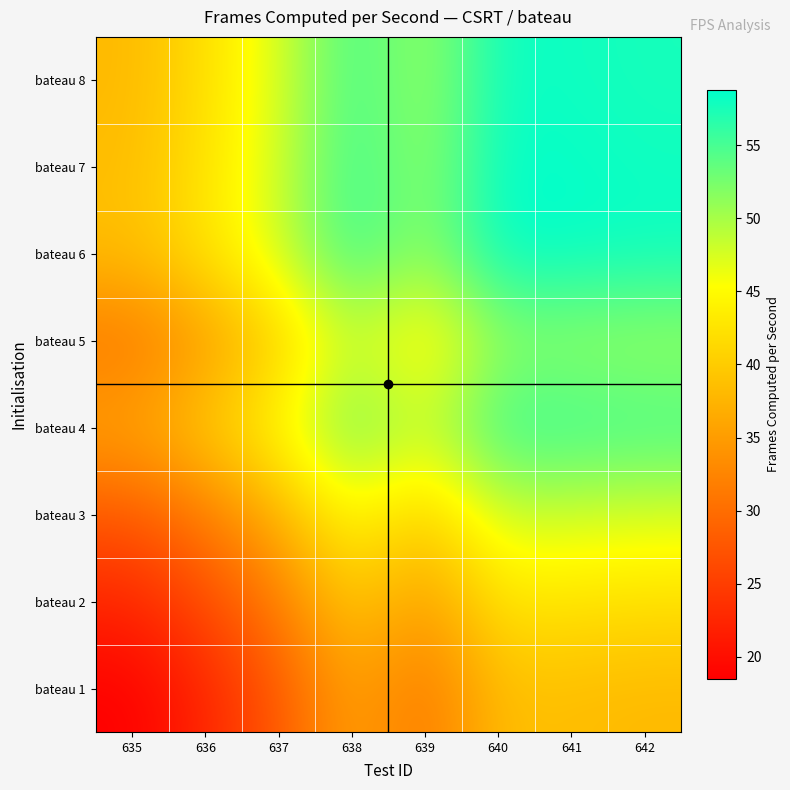

Reading left to right, what are all the values shown in this chart?

bateau 1: 635=18.5	636=22.5	637=27.7	638=36.0	639=30.8	640=38.6	641=38.4	642=38.0
bateau 2: 635=22.5	636=26.5	637=31.7	638=40.0	639=34.8	640=42.6	641=42.4	642=42.0
bateau 3: 635=27.7	636=31.7	637=37.0	638=45.2	639=40.0	640=47.9	641=47.7	642=47.3
bateau 4: 635=36.0	636=40.0	637=45.2	638=53.5	639=48.3	640=56.2	641=56.0	642=55.5
bateau 5: 635=30.8	636=34.8	637=40.0	638=48.3	639=43.1	640=50.9	641=50.7	642=50.3
bateau 6: 635=38.6	636=42.6	637=47.9	638=56.2	639=50.9	640=58.8	641=58.6	642=58.2
bateau 7: 635=38.4	636=42.4	637=47.7	638=56.0	639=50.7	640=58.6	641=58.4	642=58.0
bateau 8: 635=38.0	636=42.0	637=47.3	638=55.5	639=50.3	640=58.2	641=58.0	642=57.6